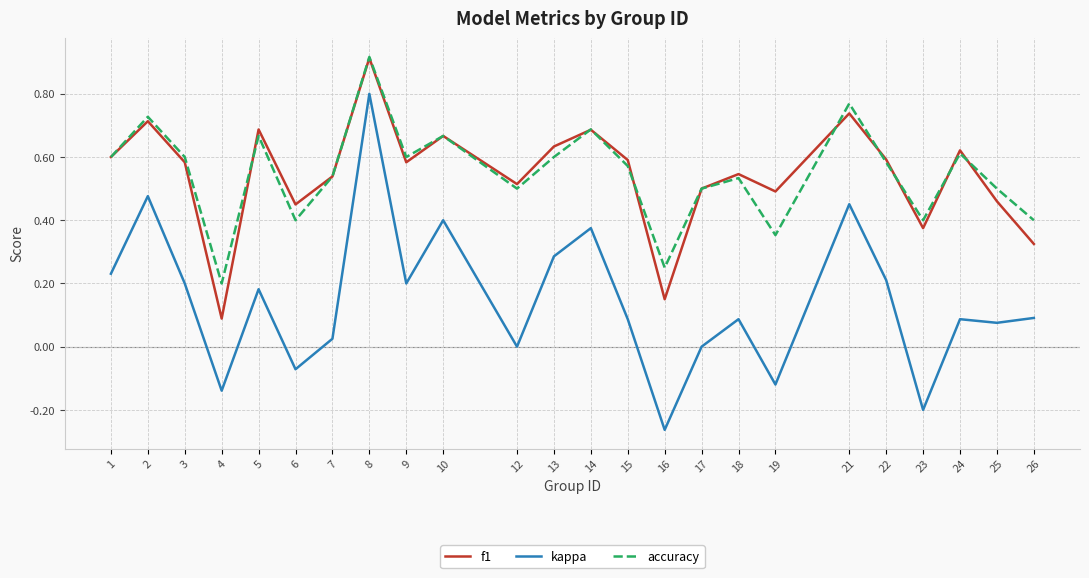

Is it true that kappa equals 0.8 at 8?

True